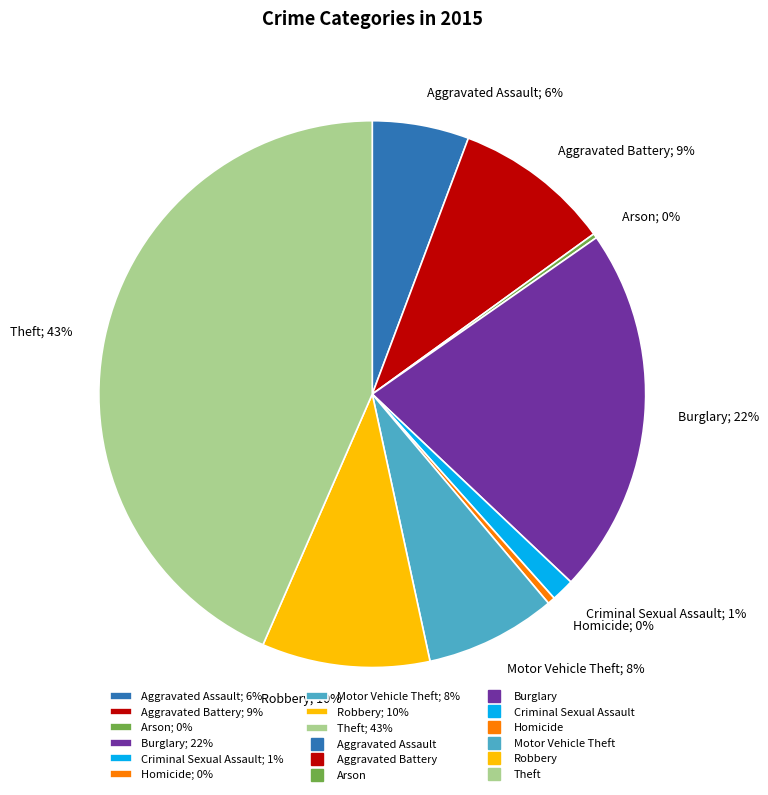

Which category has the biggest portion of the pie?

Theft